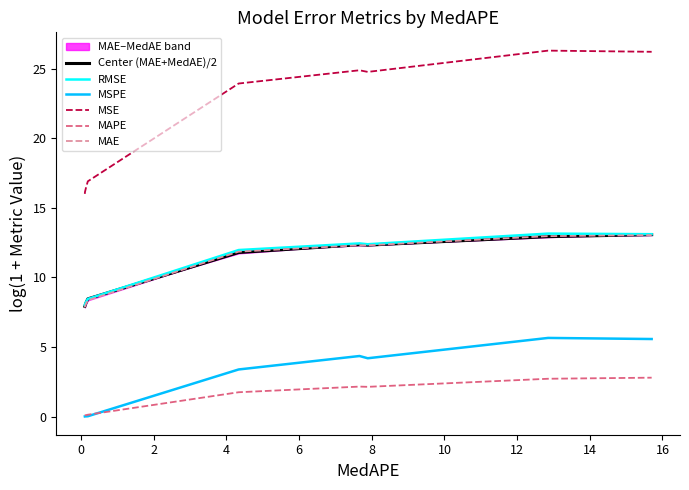

True or false: MSPE and RMSE cross at least once.

False